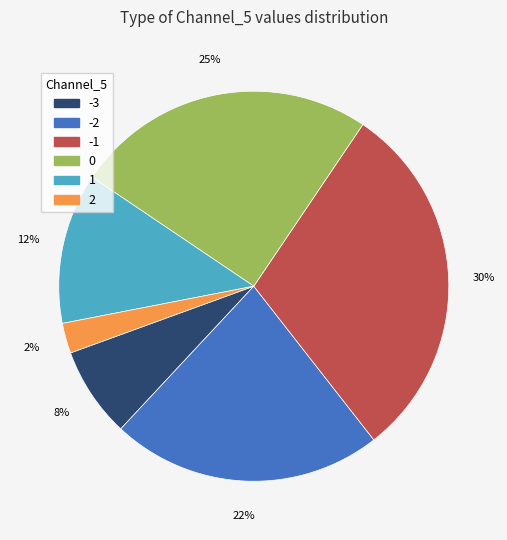

To the nearest percent, what is the combined percentage of -2 and 2?

25%